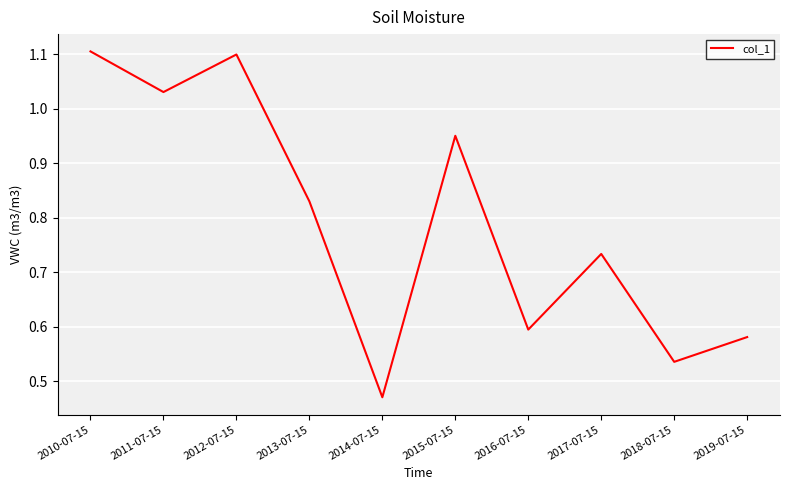

At which category does the chart reach its peak across all series?

2010-07-15